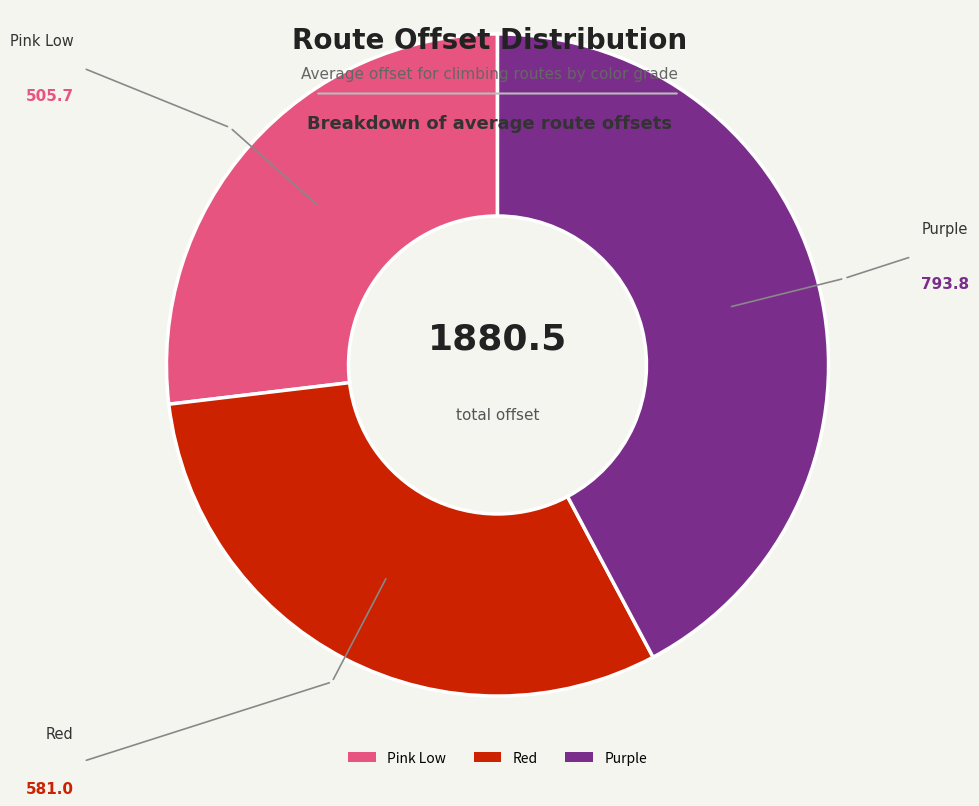

Which slice is the largest?

Purple